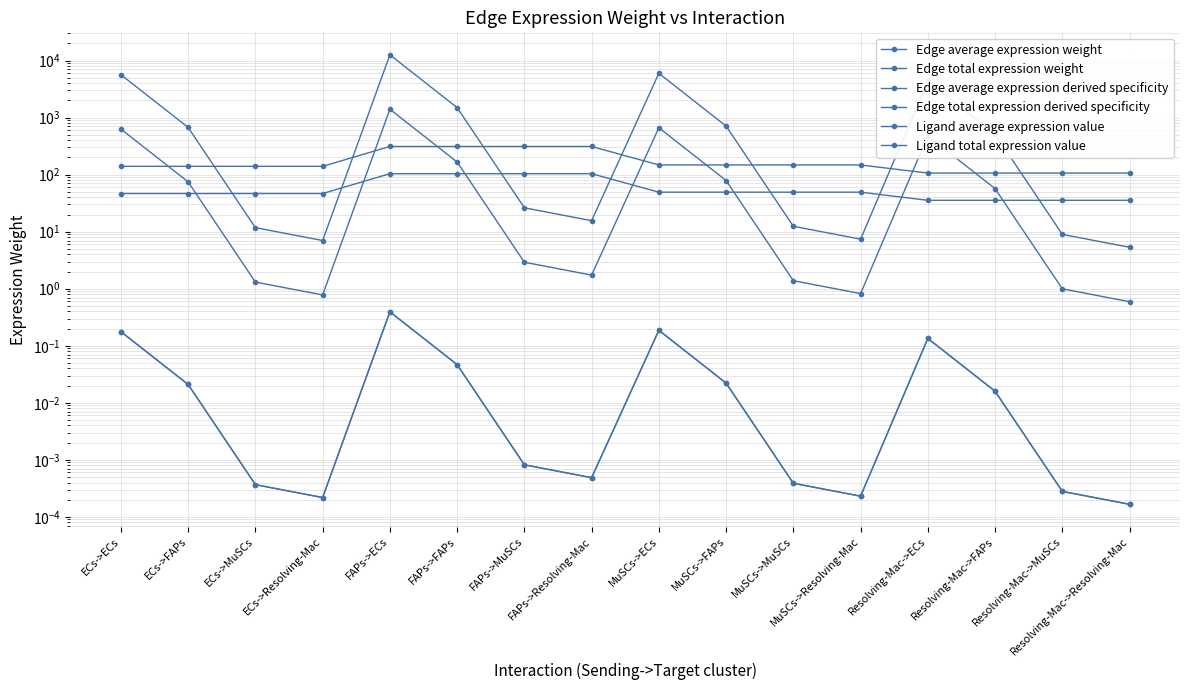

Which series changed the most between ECs->MuSCs and MuSCs->FAPs?

Edge total expression weight